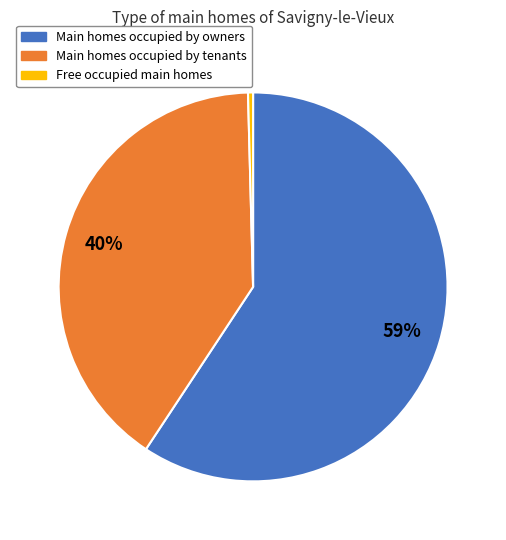

Does any single category account for the majority?

Yes